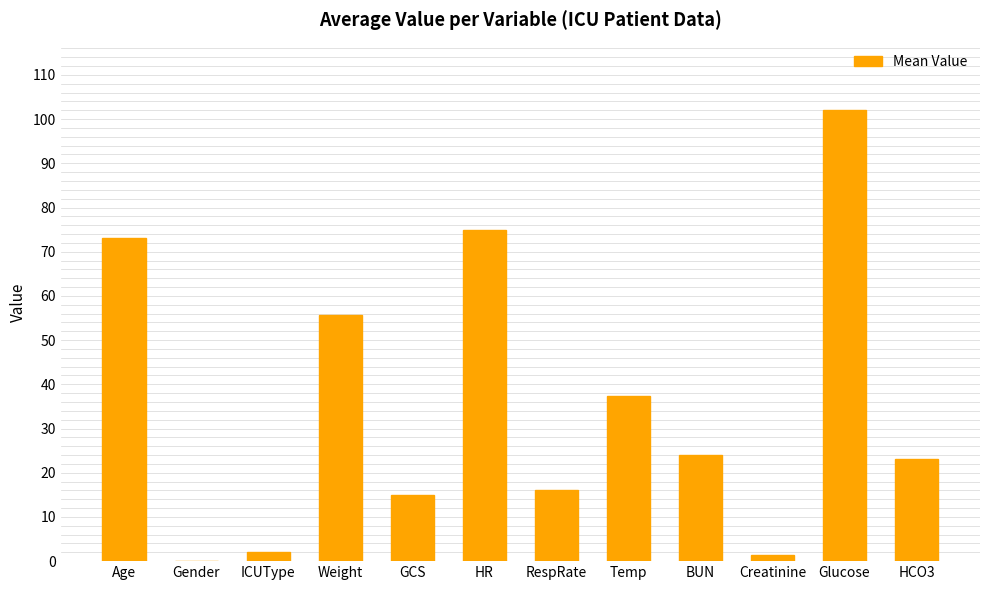

What is the change in value from Gender to GCS?

+15.0